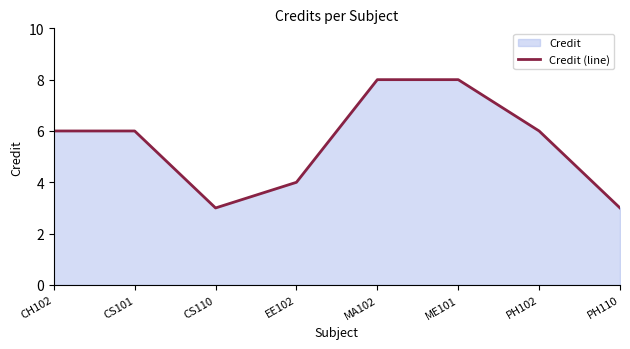

Which category has the lowest value across all series?

CS110